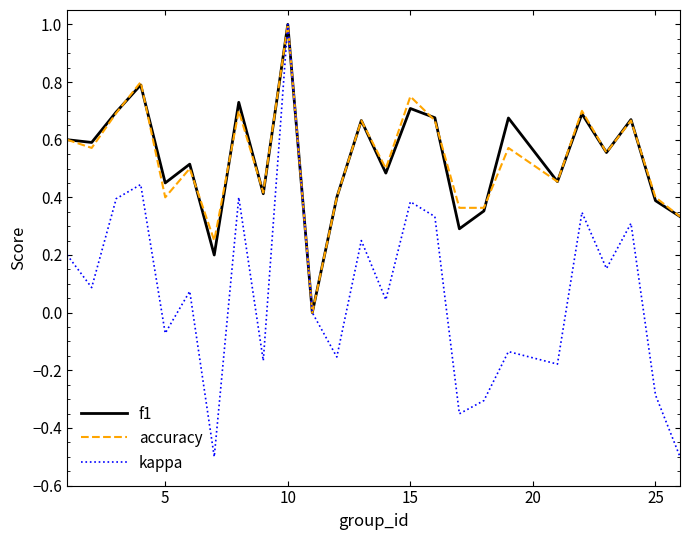

What is the highest value of the accuracy series?

1.0